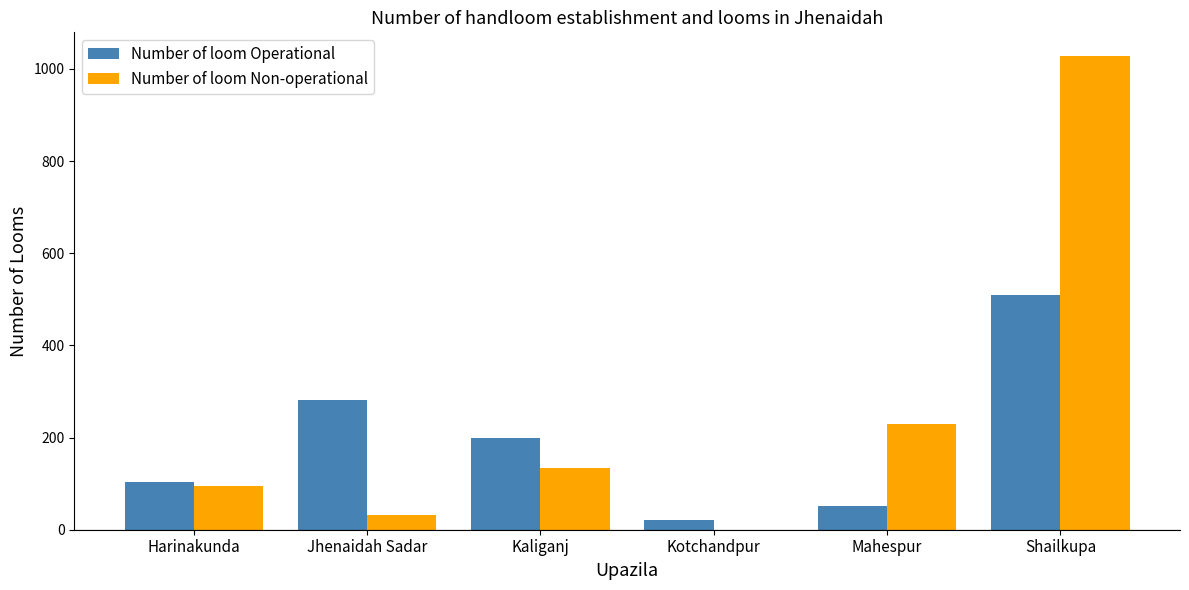

Are the bars grouped side by side (vs. stacked)?

Yes